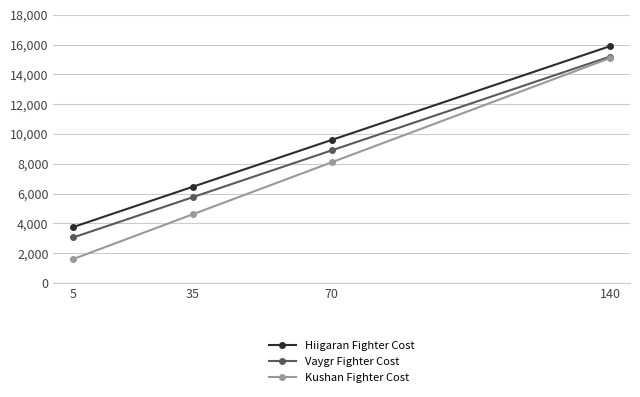

At which category does the chart reach its peak across all series?

140